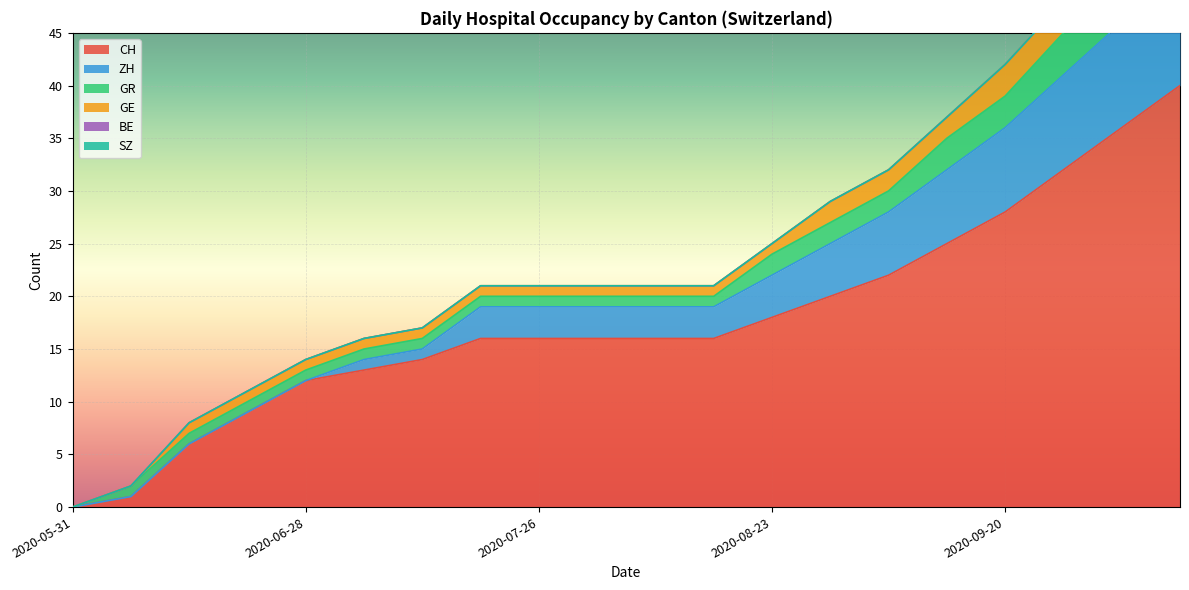

Which label corresponds to the smallest value in the chart?

2020-05-31